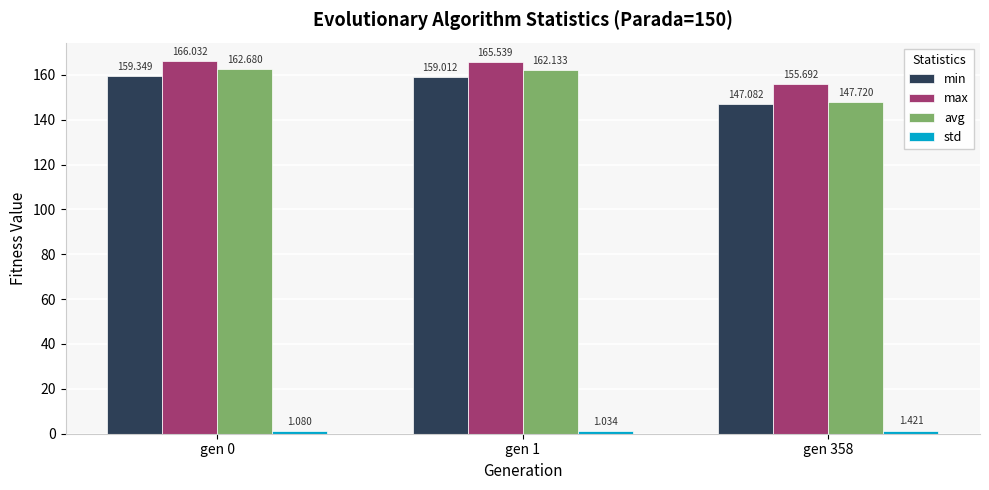

Which series changed the most between gen 1 and gen 358?

avg